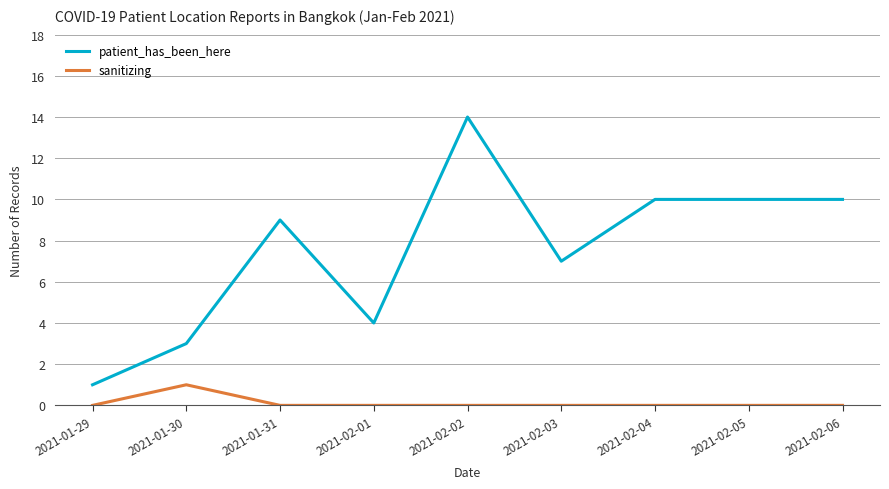

What is the sum of all patient_has_been_here values?

68